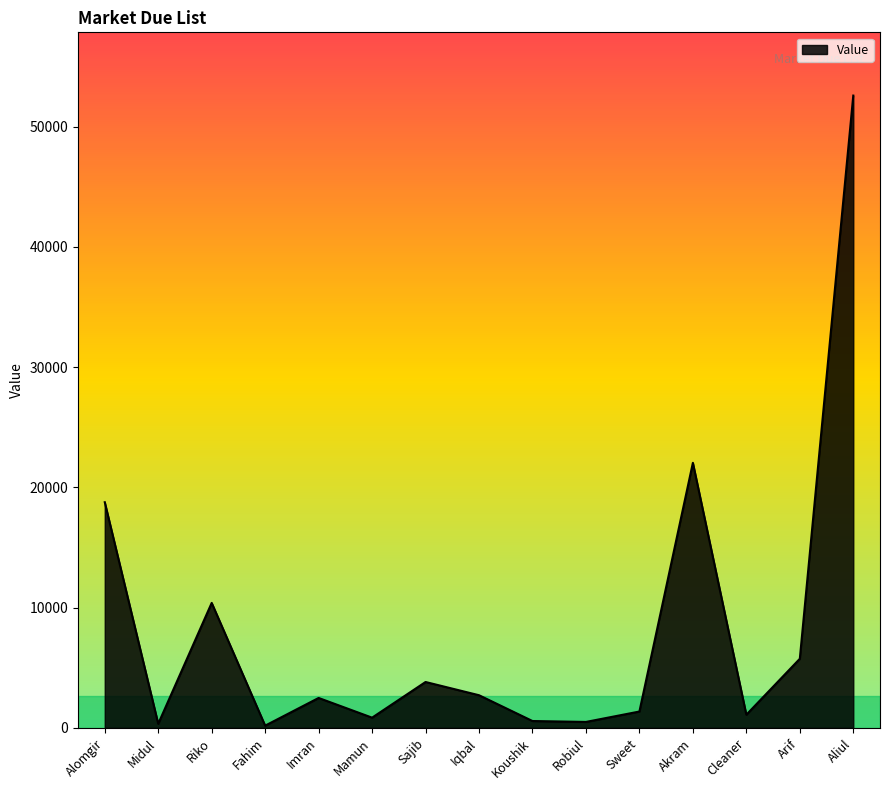

The value at Aliul is 52576. True or false?

True